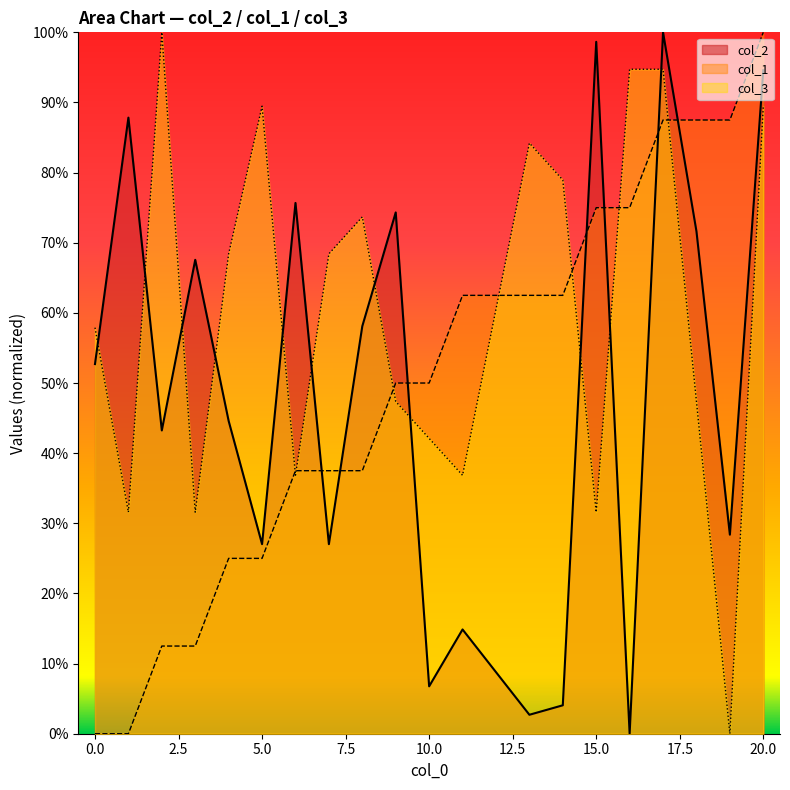

How many values in the col_3 series are below 68?

10